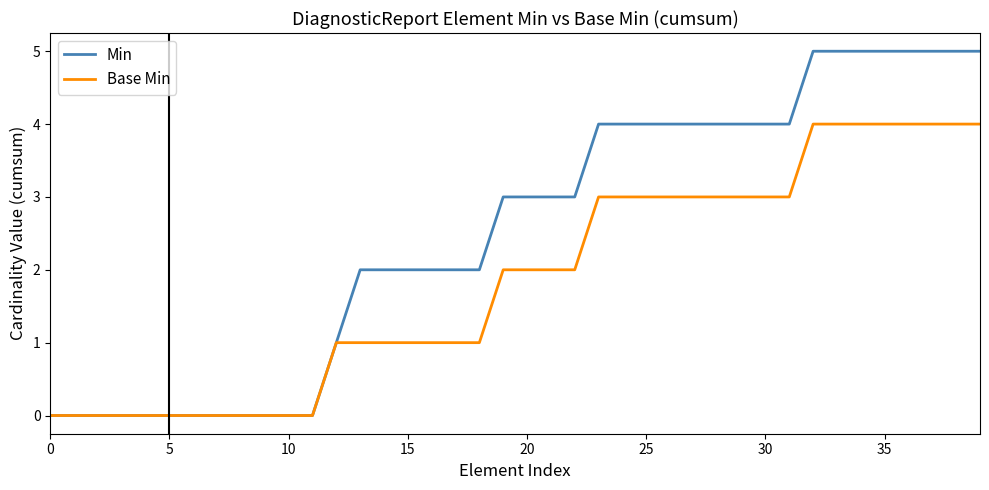

Which series has the largest total across all categories?

Min